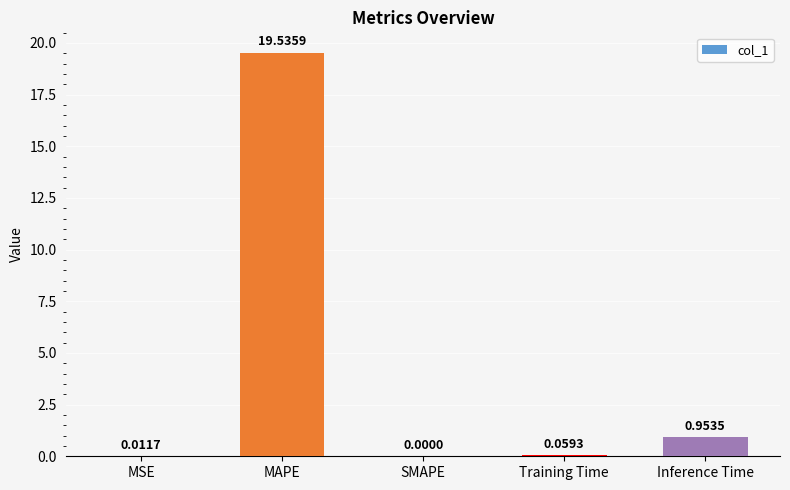

Are the bars horizontal?

No